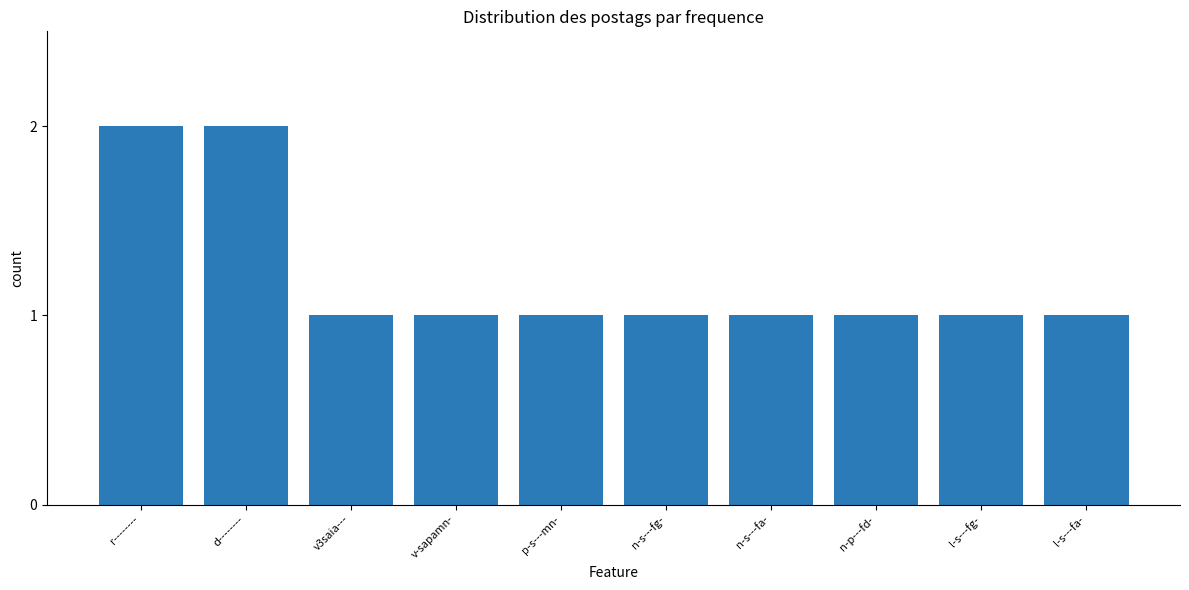

Reading left to right, list all the values displayed in this chart.

r--------=2	d--------=2	v3saia---=1	v-sapamn-=1	p-s---mn-=1	n-s---fg-=1	n-s---fa-=1	n-p---fd-=1	l-s---fg-=1	l-s---fa-=1